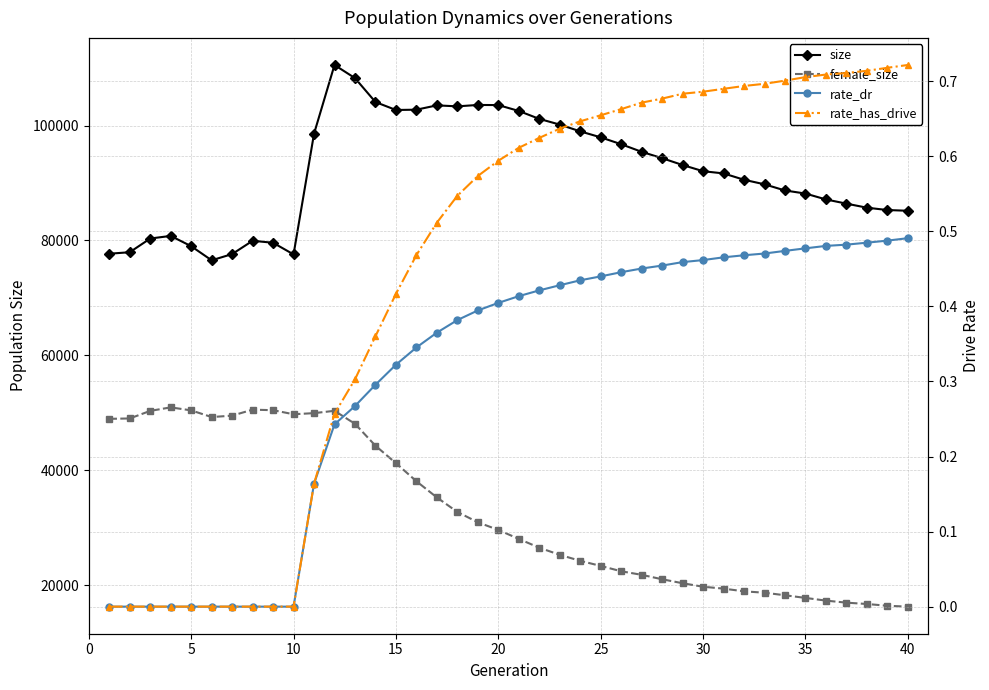

What is the highest value of the rate_dr series?

0.5